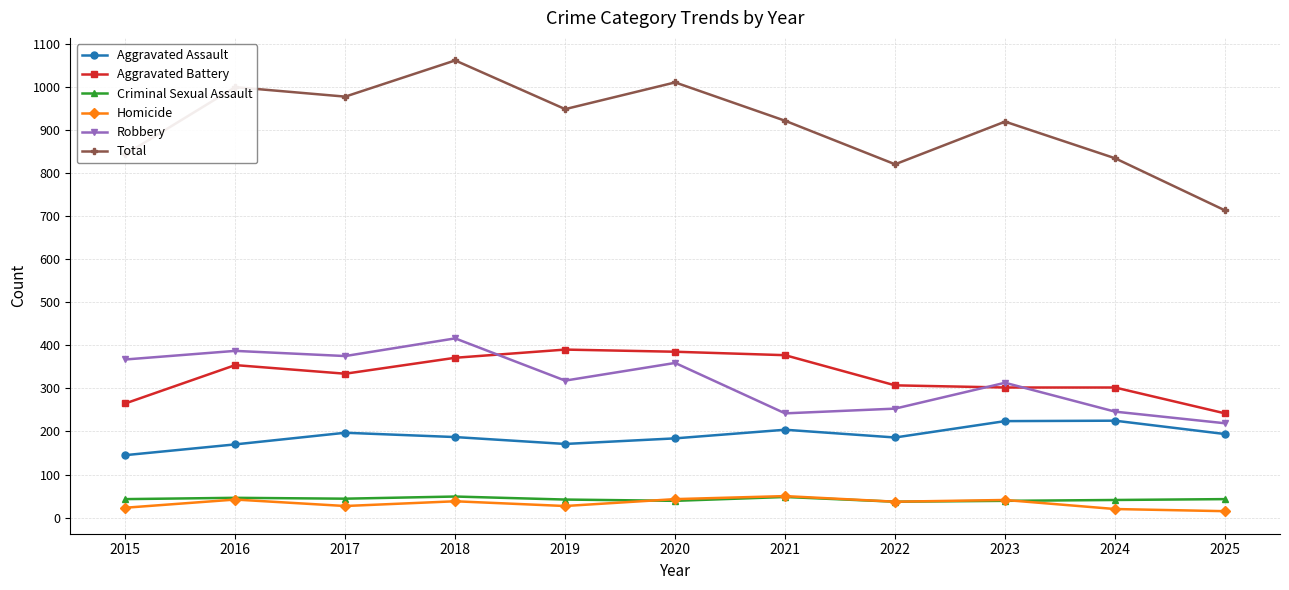

What is the lowest value of the Aggravated Battery series?

242